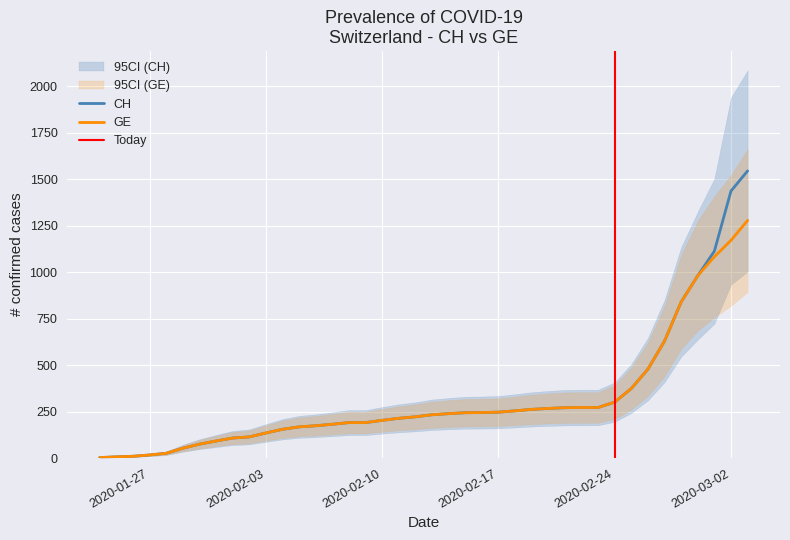

True or false: GE and CH intersect in this chart.

False